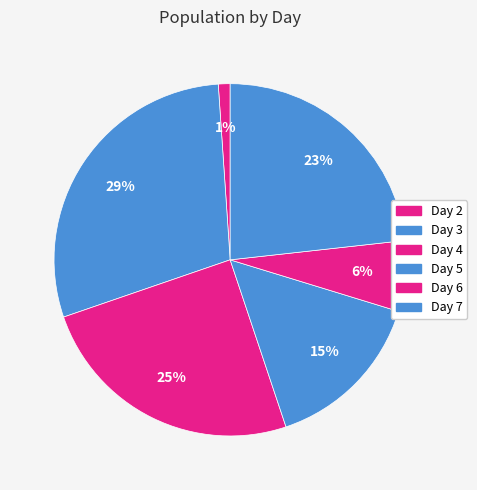

To the nearest percent, what is the average slice percentage?

17%